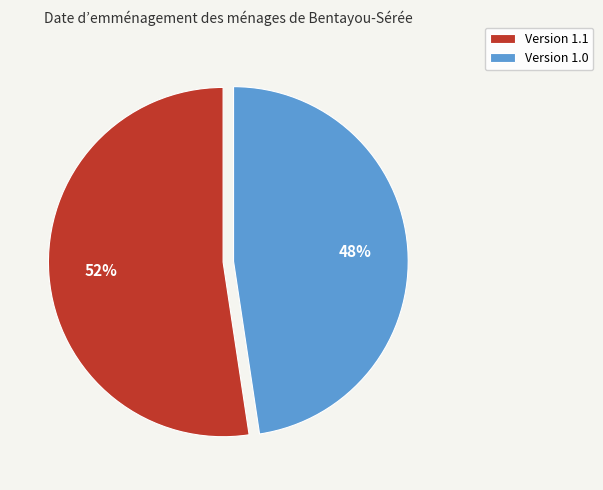

What percentage is the Version 1.1 slice, to the nearest percent?

52%